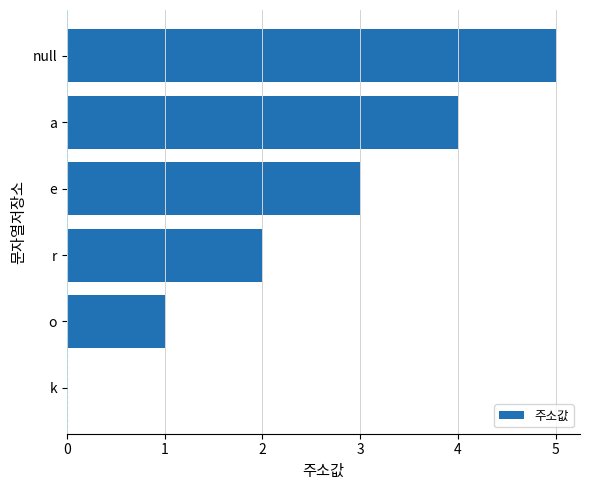

Is it true that the value at e is 1?

False